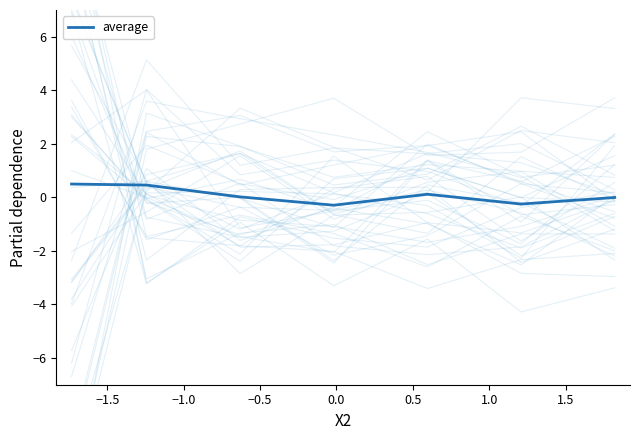

What is the difference between the maximum and second lowest values?

0.7